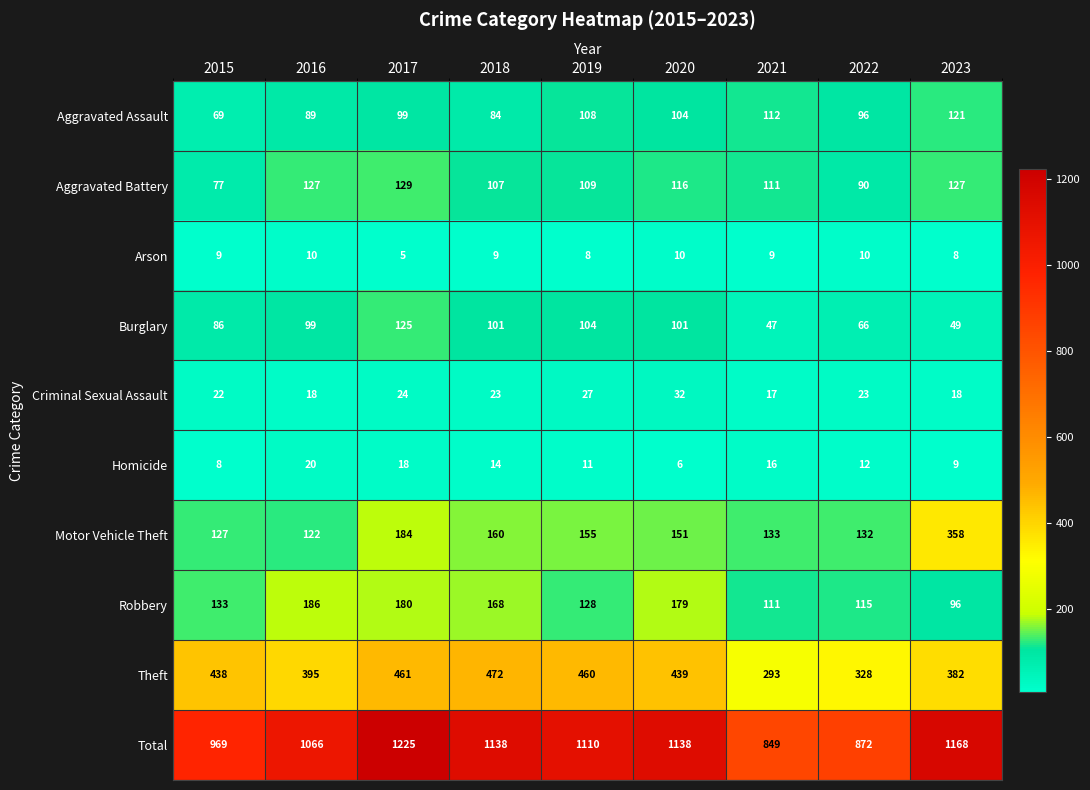

What is the sum of all Aggravated Battery values?

993